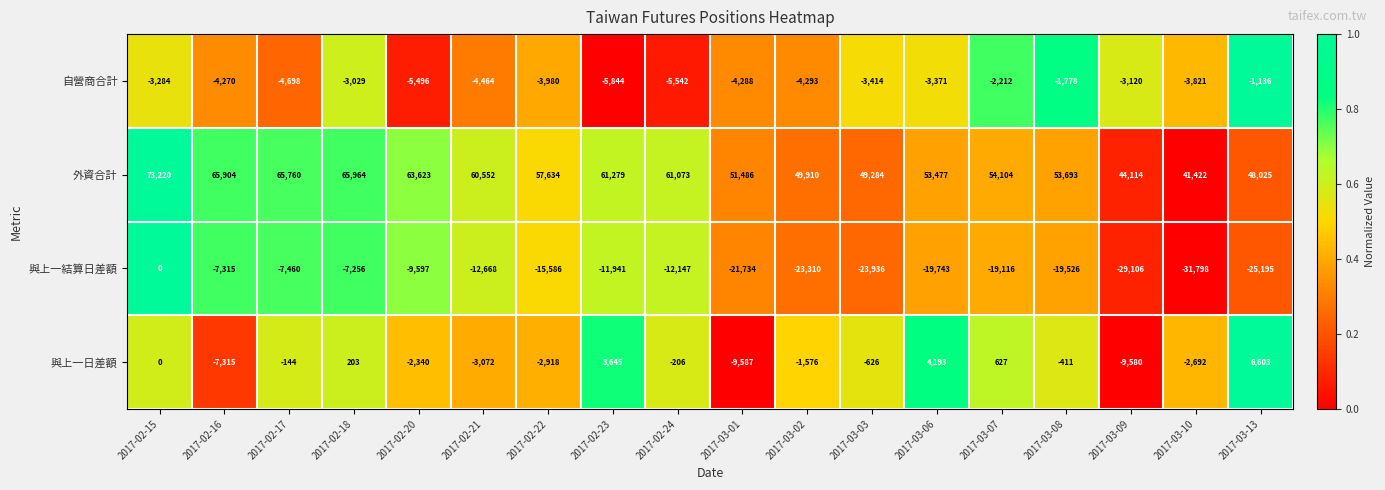

The value of 外資合計 at 2017-02-16 is 65904. True or false?

True